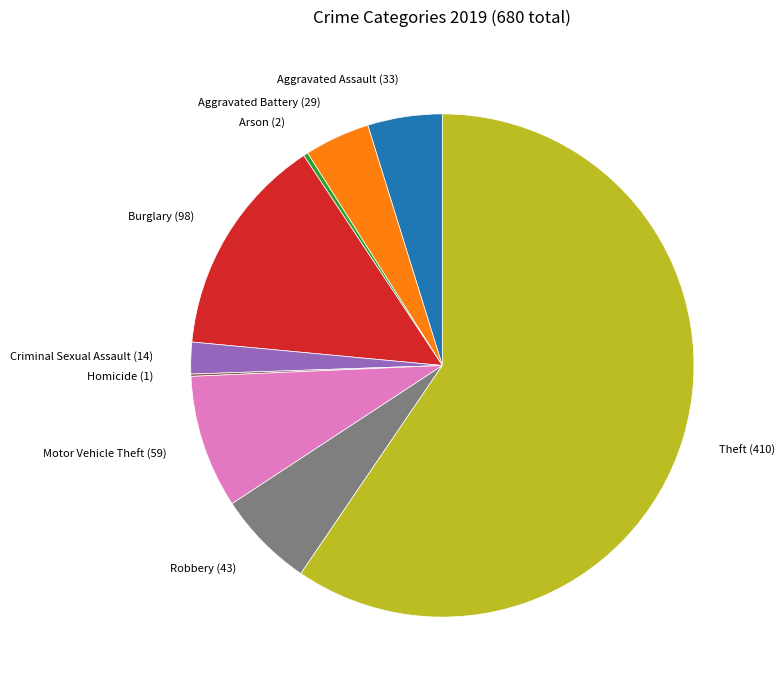

Does any single category account for the majority?

Yes